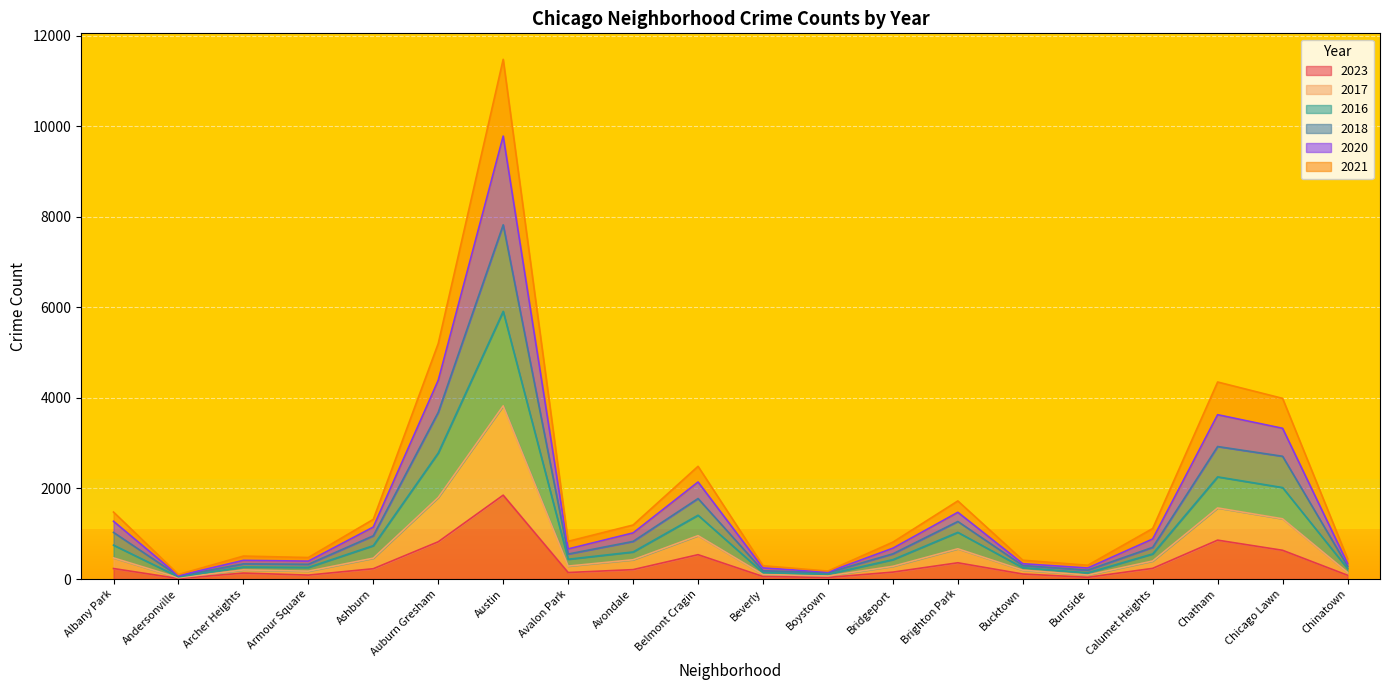

At which category is the sum across all series the highest?

Austin